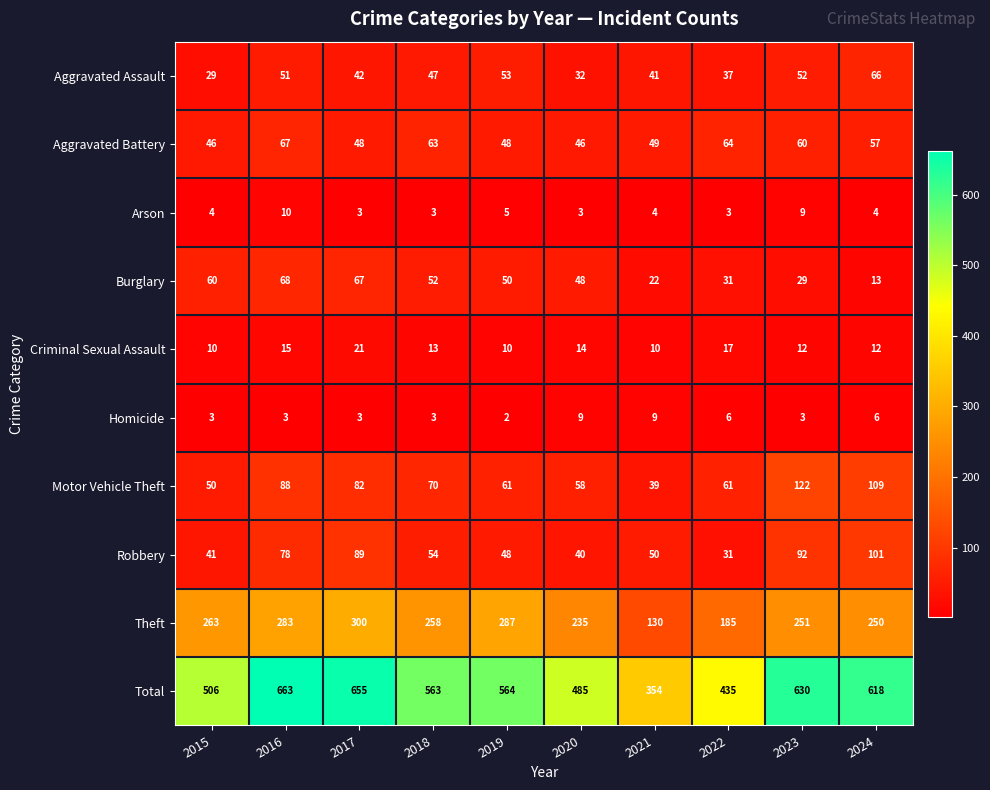

Between 2016 and 2018, which series saw the biggest shift?

Total